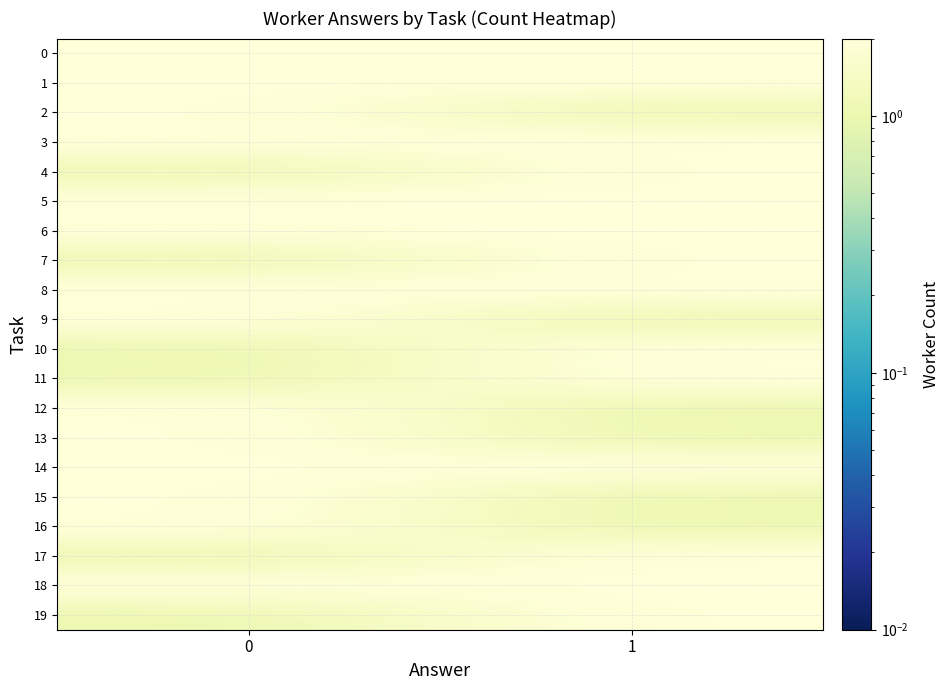

How many data points does each series have?

2